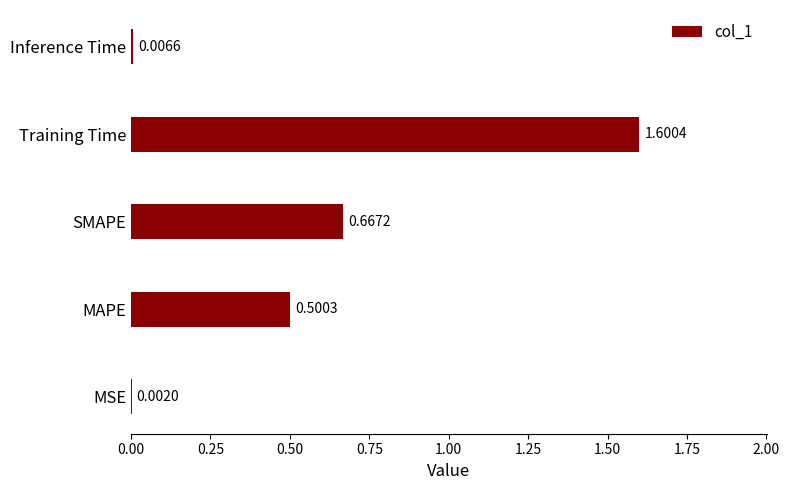

What is the change in value from MAPE to Training Time?

+1.1